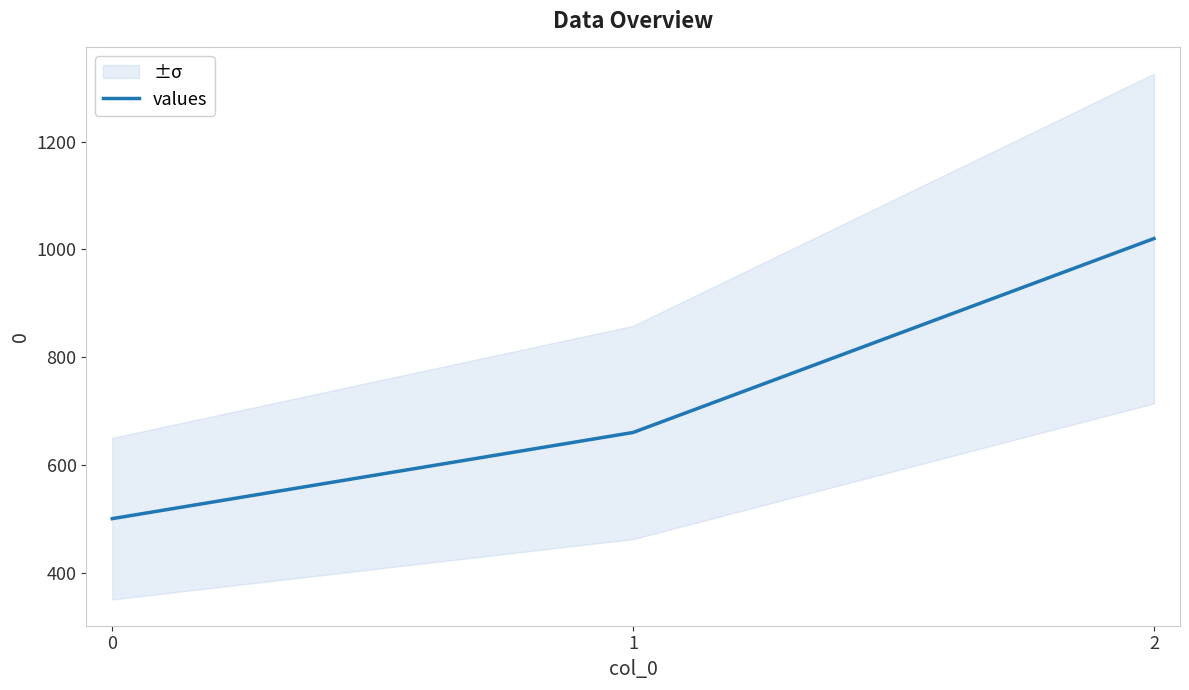

What is the difference between the values at 0 and 2?

520